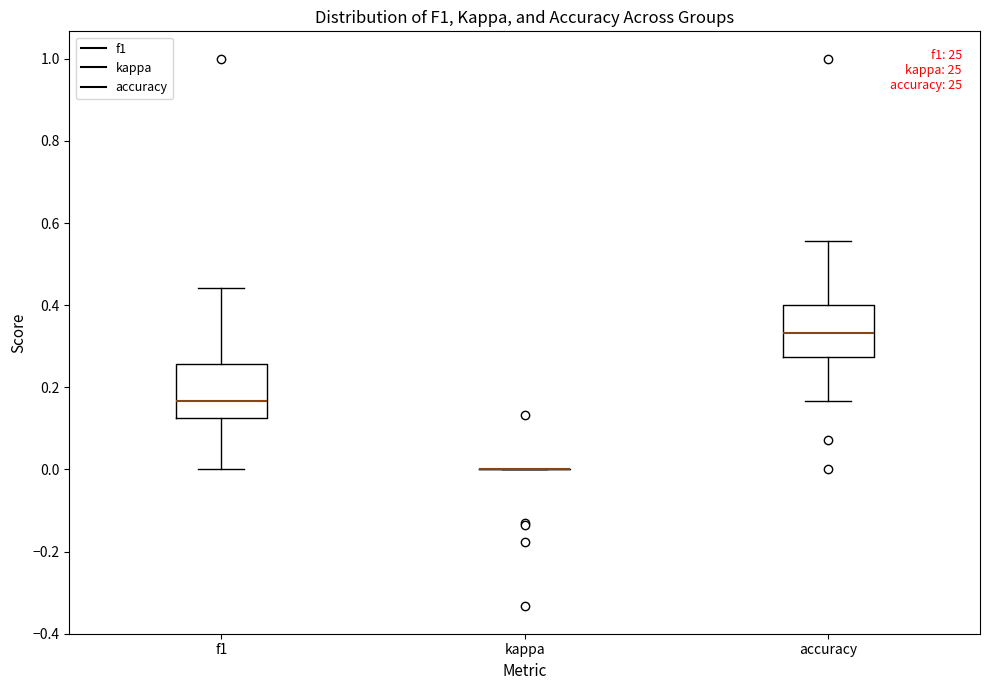

Reading left to right, read every box against the y-axis: the position of its median line, the range the box covers, and the ends of its whiskers. The values are not printed on the chart, so give them approximately, as read against the axis.

f1: median 0.16, box 0.12 to 0.26, whiskers 0.00 to 0.44
kappa: box collapsed to a line at 0.00, whiskers 0.00 to 0.00
accuracy: median 0.34, box 0.28 to 0.40, whiskers 0.16 to 0.56